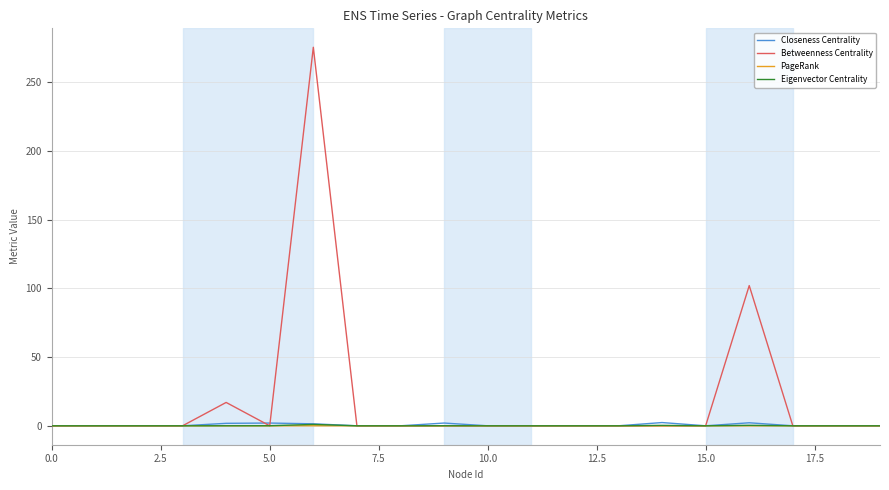

Which series has the largest total across all categories?

Betweenness Centrality